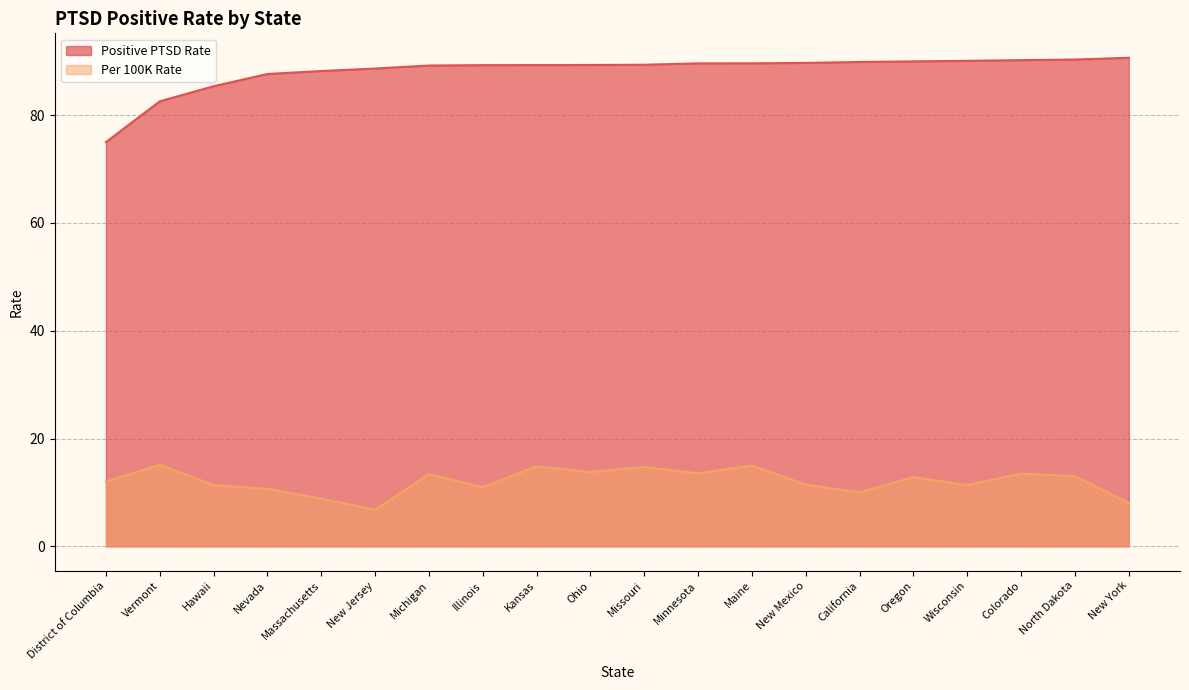

Which series has the largest total across all categories?

Positive PTSD Rate